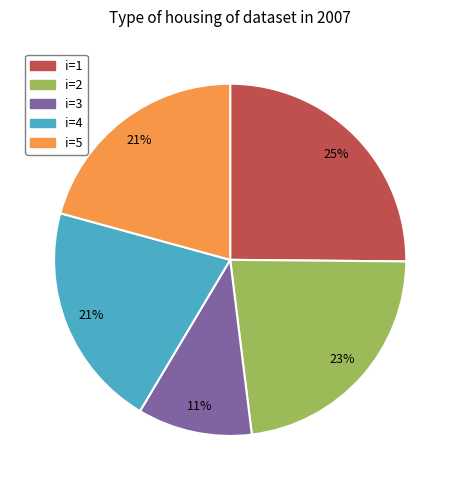

Is there any slice that represents more than half of the pie?

No